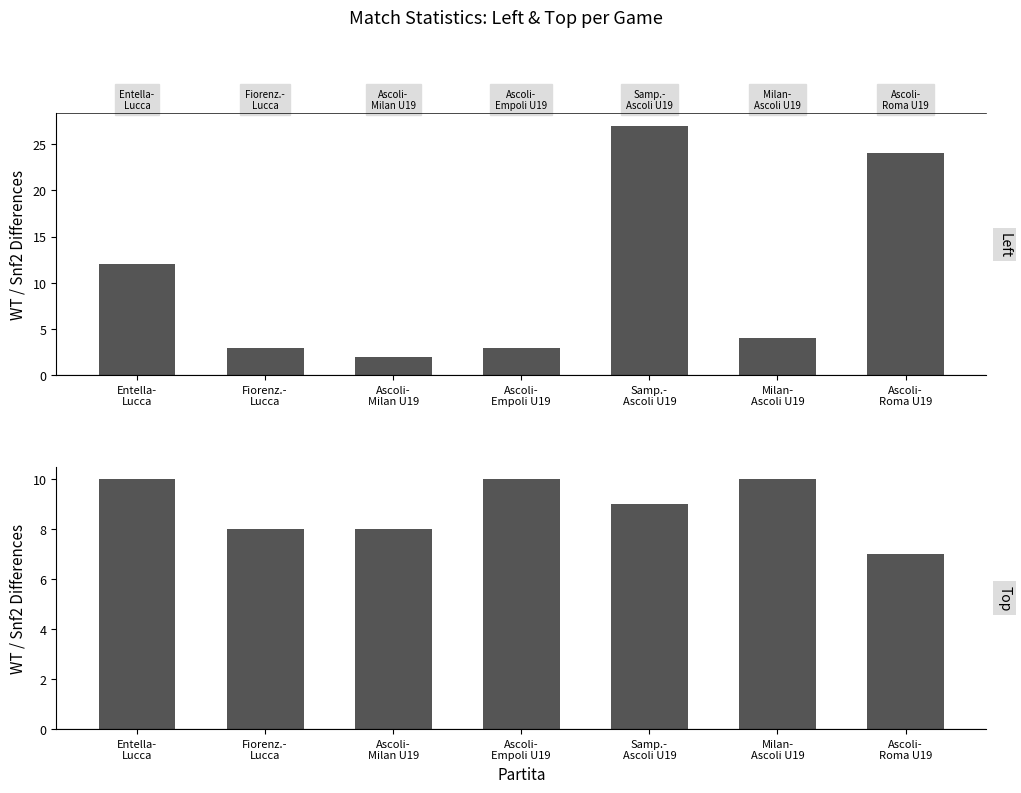

Reading left to right, transcribe all the data shown in this chart.

Left: Entella-
Lucca=12	Fiorenz.-
Lucca=3	Ascoli-
Milan U19=2	Ascoli-
Empoli U19=3	Samp.-
Ascoli U19=27	Milan-
Ascoli U19=4	Ascoli-
Roma U19=24
Top: Entella-
Lucca=10	Fiorenz.-
Lucca=8	Ascoli-
Milan U19=8	Ascoli-
Empoli U19=10	Samp.-
Ascoli U19=9	Milan-
Ascoli U19=10	Ascoli-
Roma U19=7